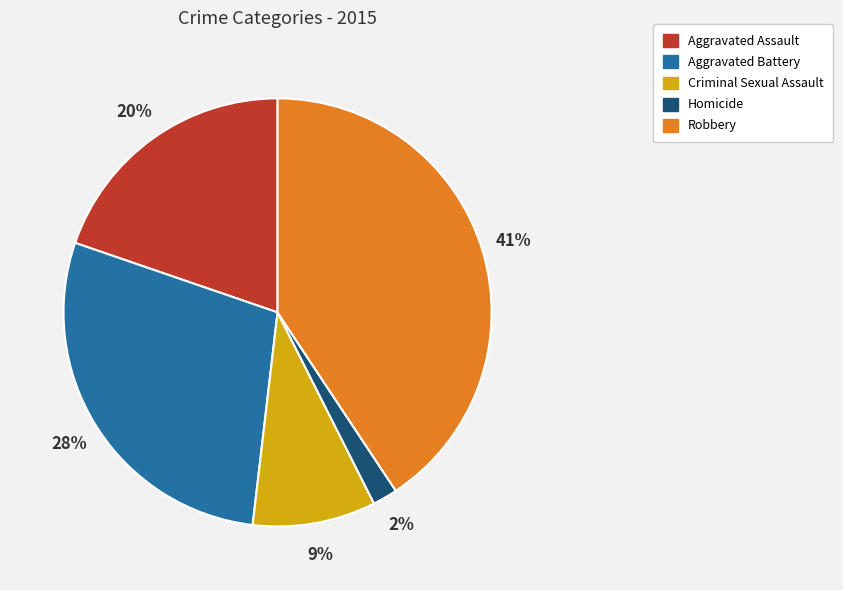

Is it true that Homicide is 2% of the pie?

True